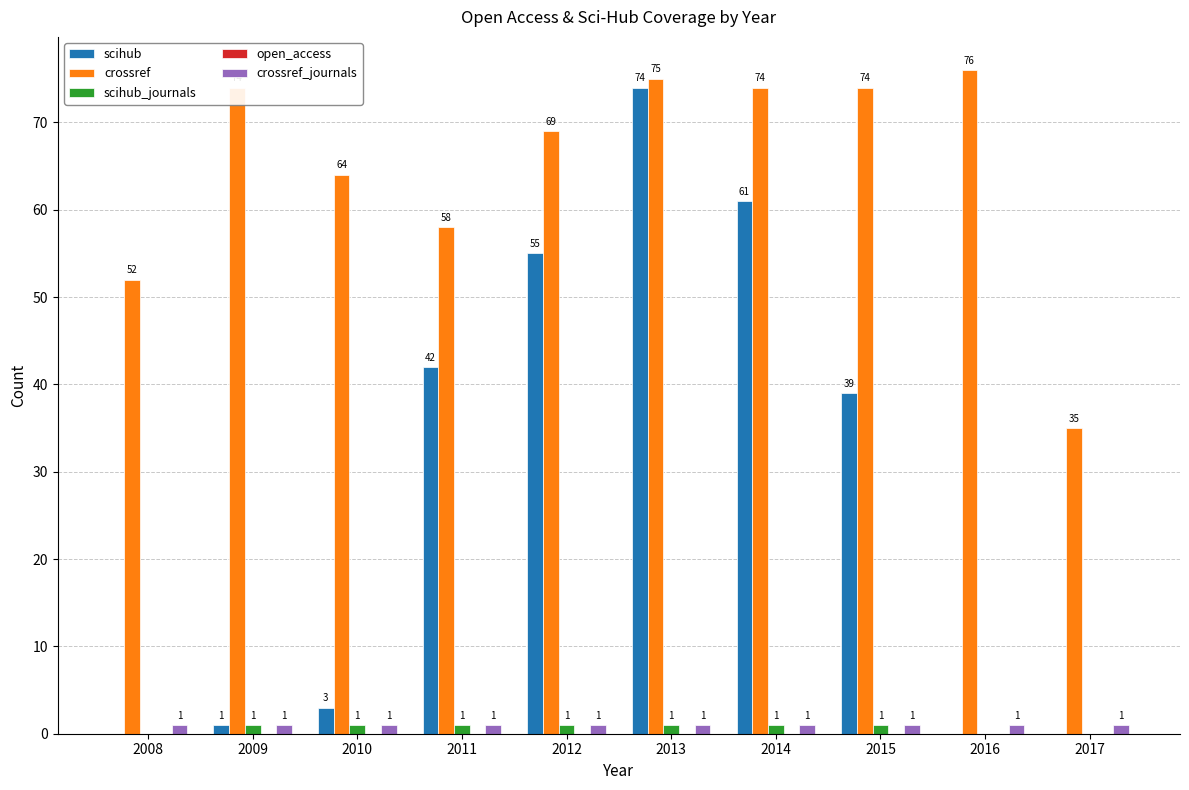

Between 2010 and 2014, which series saw the biggest shift?

scihub